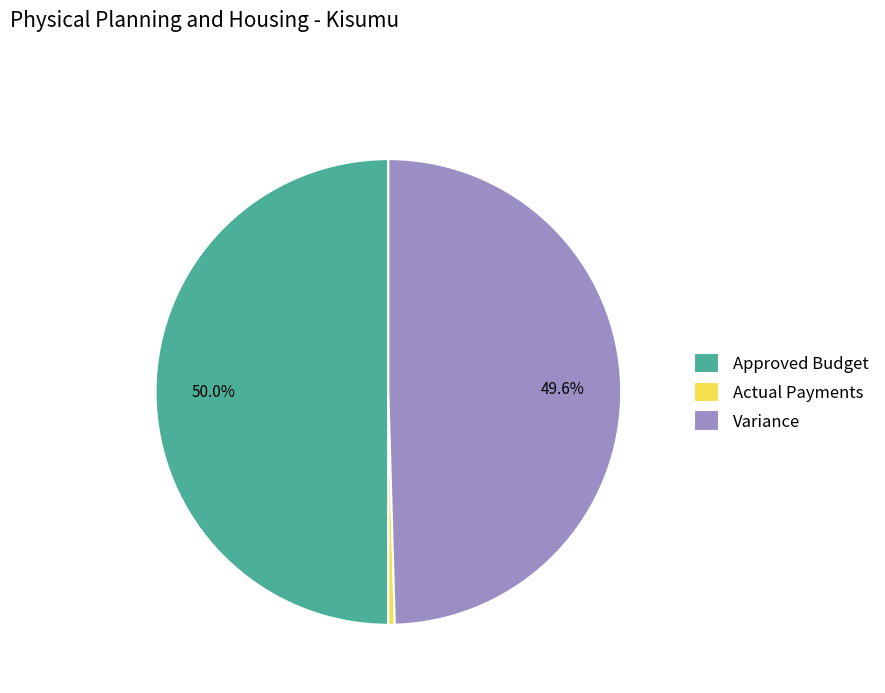

Which category has the smallest portion of the pie?

Actual Payments